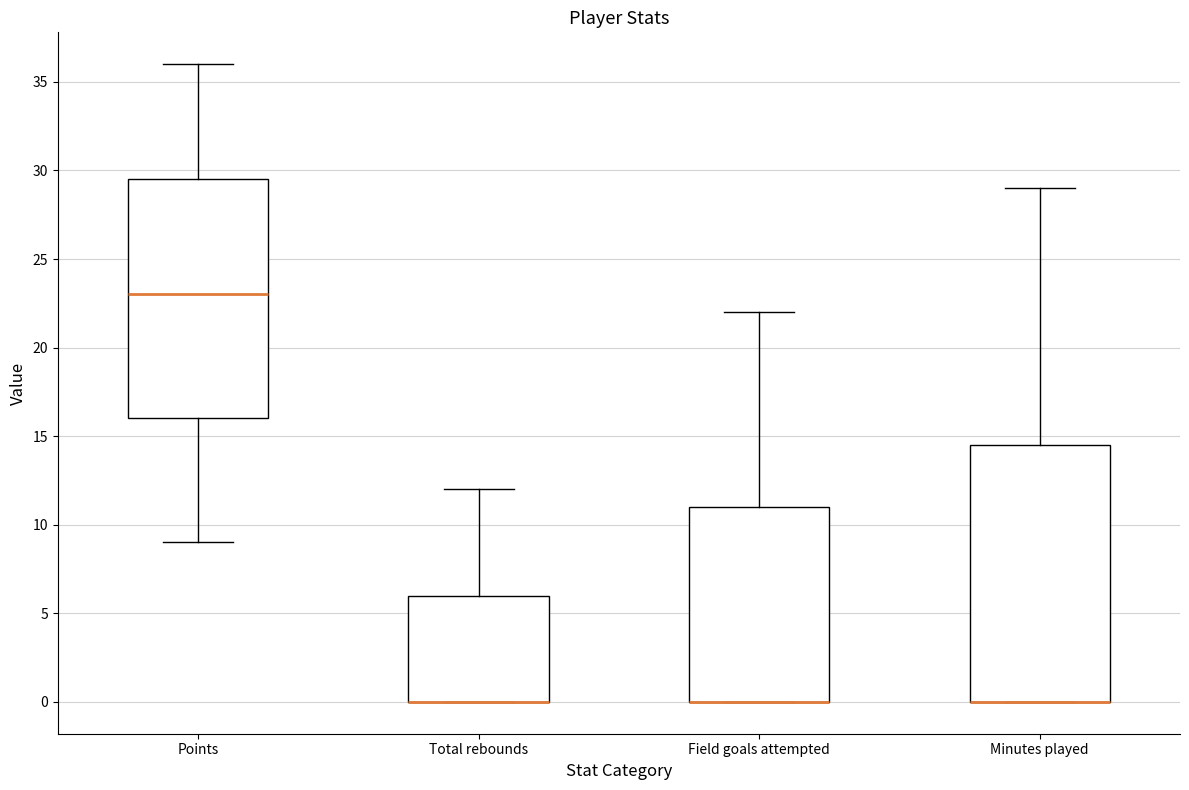

Reading left to right, read every box against the y-axis: the position of its median line, the range the box covers, and the ends of its whiskers. The values are not printed on the chart, so give them approximately, as read against the axis.

Points: median 23.0, box 16.0 to 29.5, whiskers 9.0 to 36.0
Total rebounds: median 0.0 (drawn on the box's lower edge), box 0.0 to 6.0, whiskers 0.0 to 12.0
Field goals attempted: median 0.0 (drawn on the box's lower edge), box 0.0 to 11.0, whiskers 0.0 to 22.0
Minutes played: median 0.0 (drawn on the box's lower edge), box 0.0 to 14.5, whiskers 0.0 to 29.0